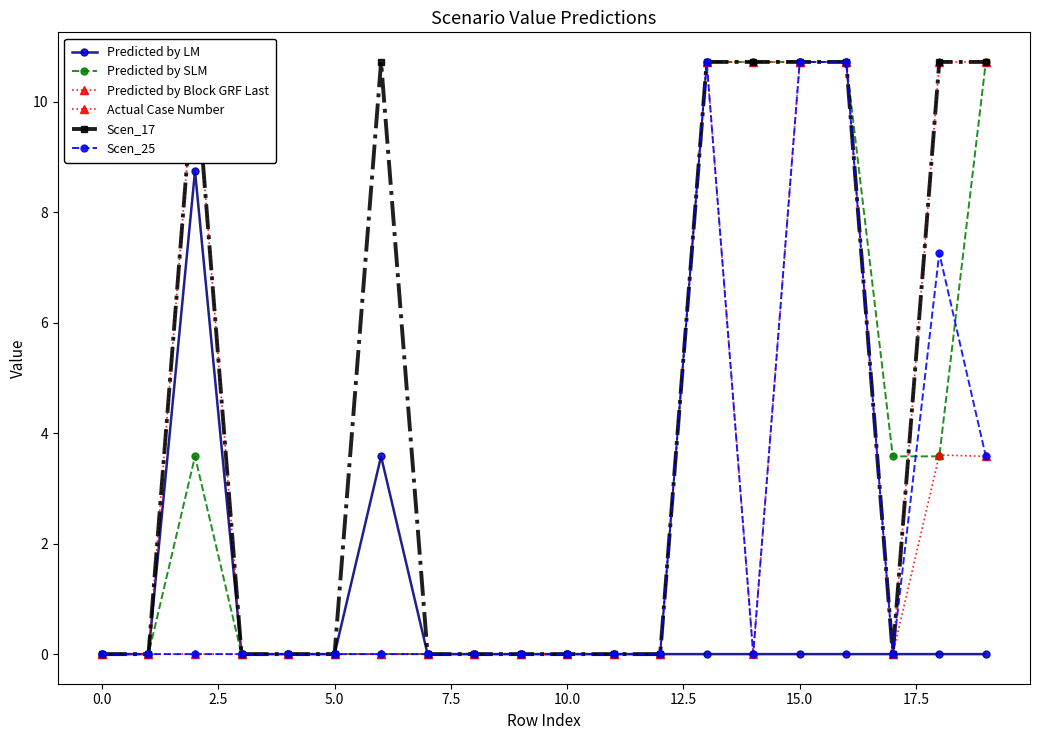

Which category has the highest value across all series?

13